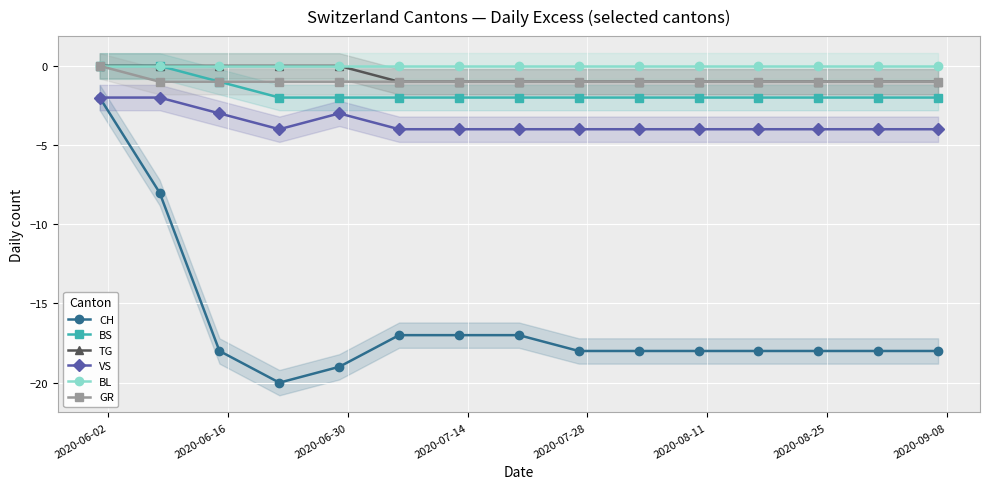

True or false: CH and BS cross at least once.

False